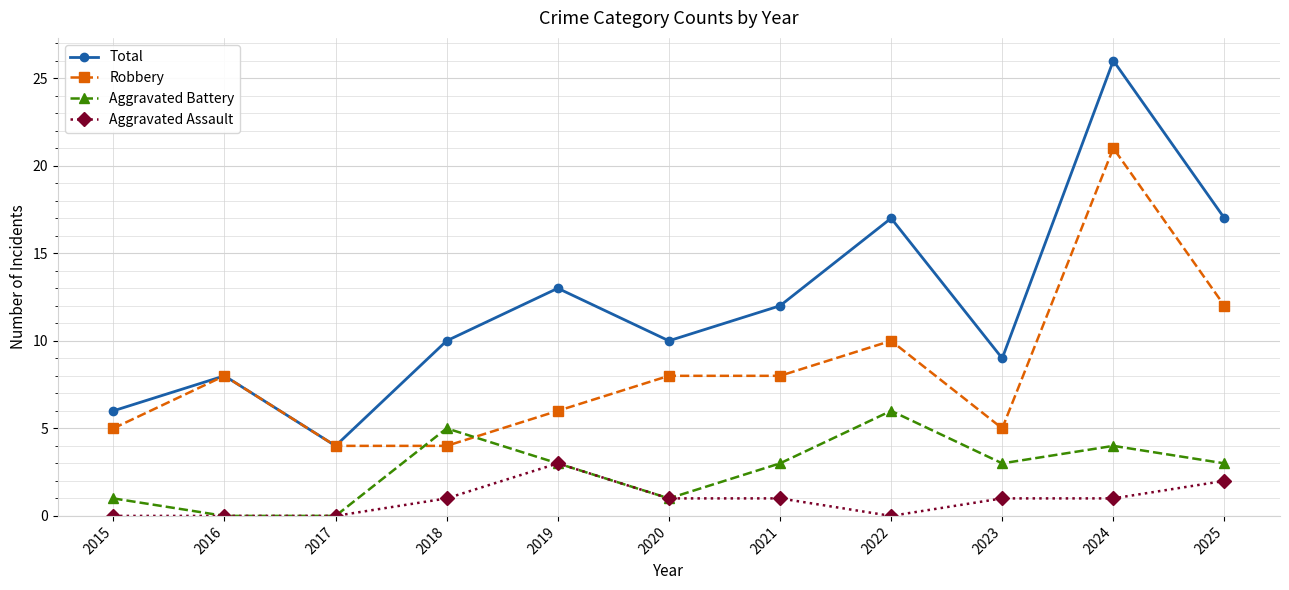

At which category is the sum across all series the highest?

2024